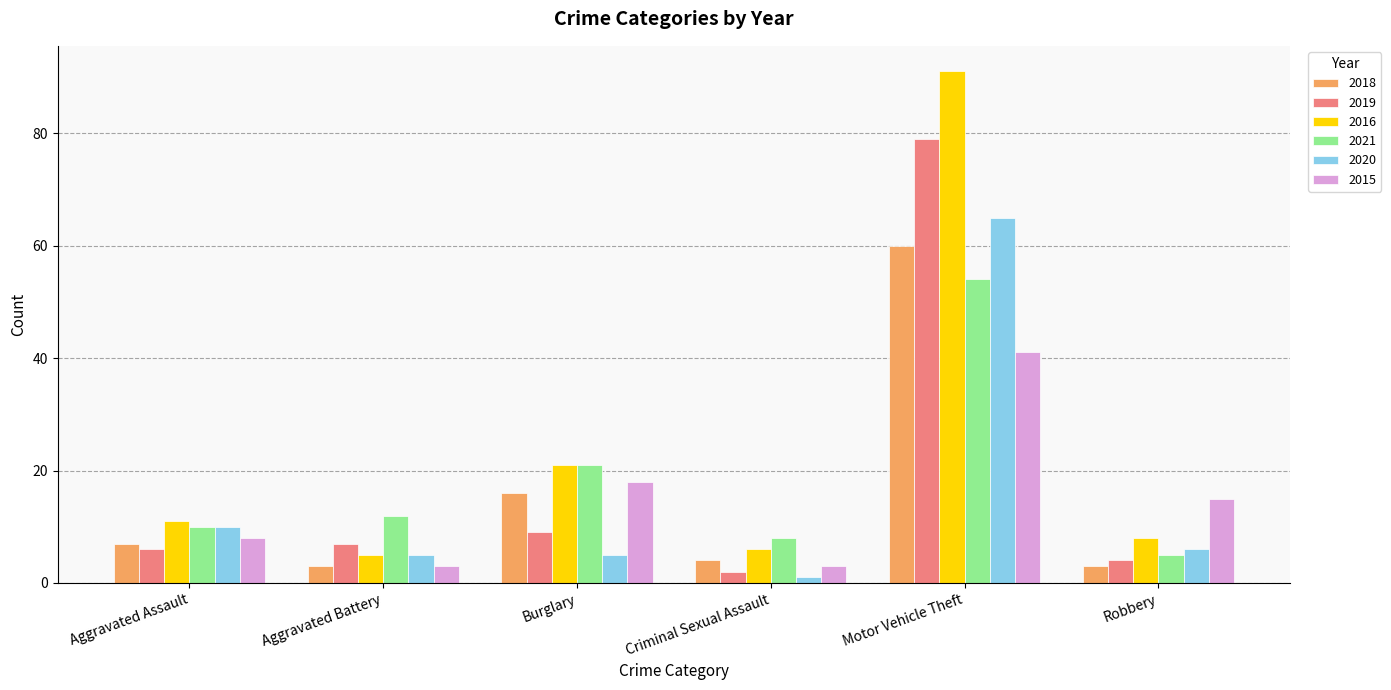

What is the label of the 6th bar from the right?

Aggravated Assault